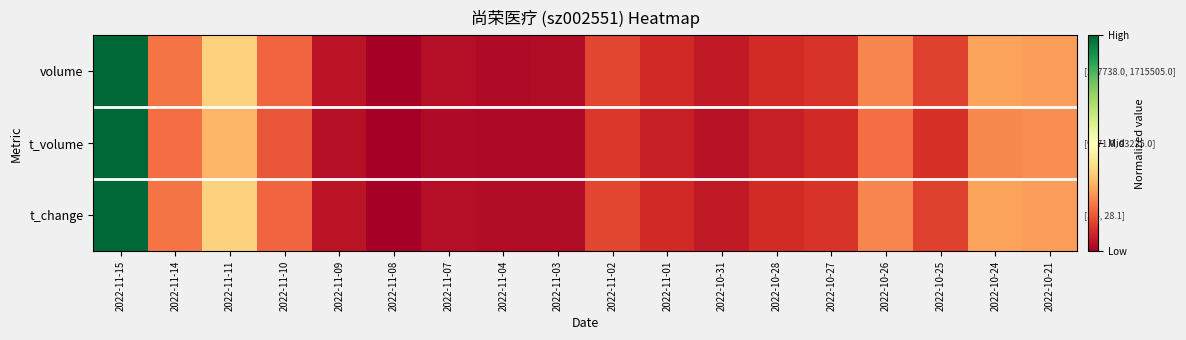

At 2022-11-11, list the series in order from largest to smallest.

volume, t_change, t_volume